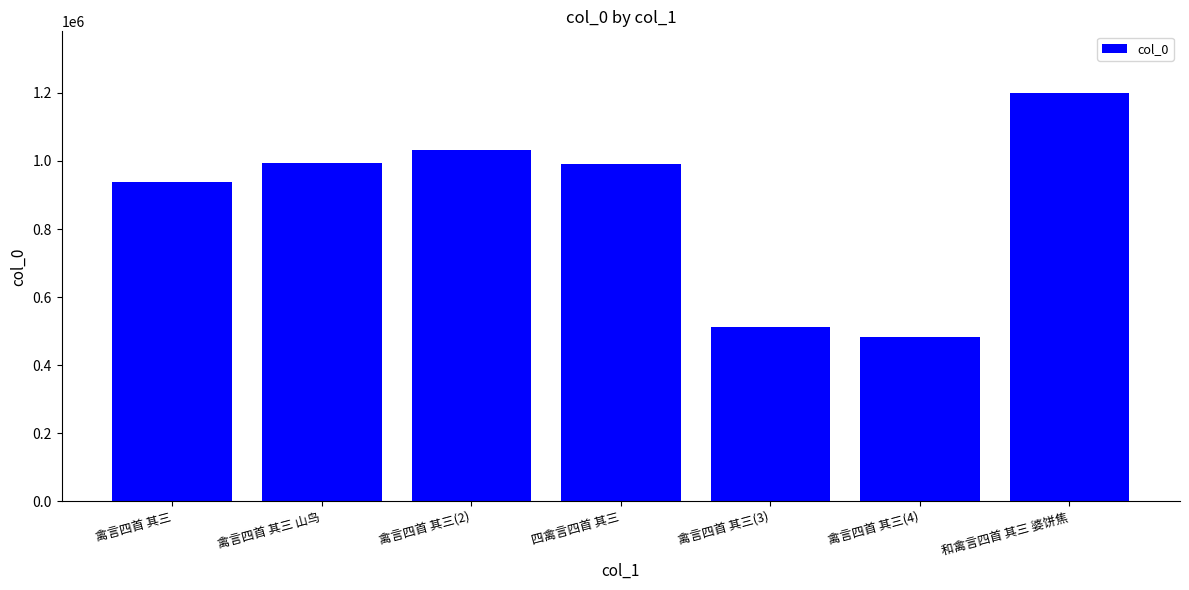

What is the difference between the maximum and second lowest values?

688913